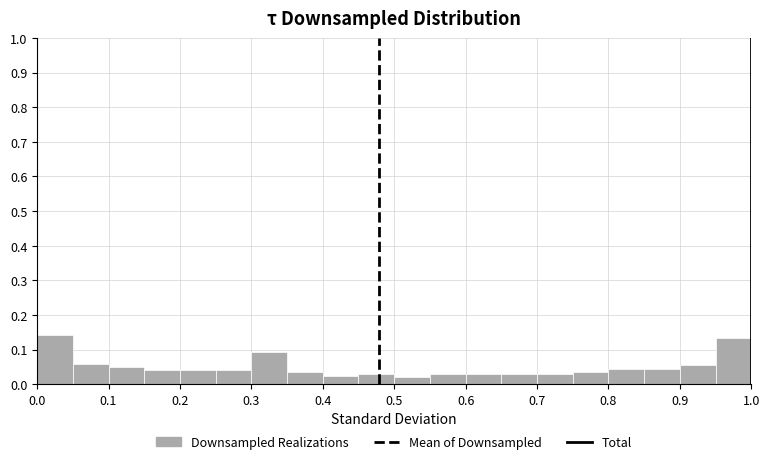

Reading left to right, list every bar in this chart as the range it spans on the x-axis followed by its height. The values are not printed on the chart, so give them approximately, as read against the axis.

0.00 to 0.05: 0.14
0.05 to 0.10: 0.06
0.10 to 0.15: 0.05
0.15 to 0.20: 0.04
0.20 to 0.25: 0.04
0.25 to 0.30: 0.04
0.30 to 0.35: 0.09
0.35 to 0.40: 0.03
0.40 to 0.45: 0.02
0.45 to 0.50: 0.03
0.50 to 0.55: 0.02
0.55 to 0.60: 0.03
0.60 to 0.65: 0.03
0.65 to 0.70: 0.03
0.70 to 0.75: 0.03
0.75 to 0.80: 0.03
0.80 to 0.85: 0.04
0.85 to 0.90: 0.04
0.90 to 0.95: 0.05
0.95 to 1.00: 0.13